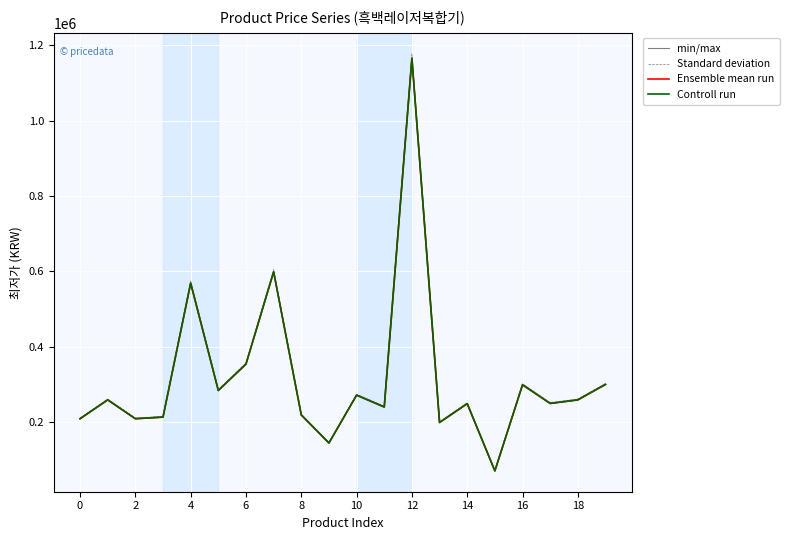

Is this an area chart (filled region under the line)?

No